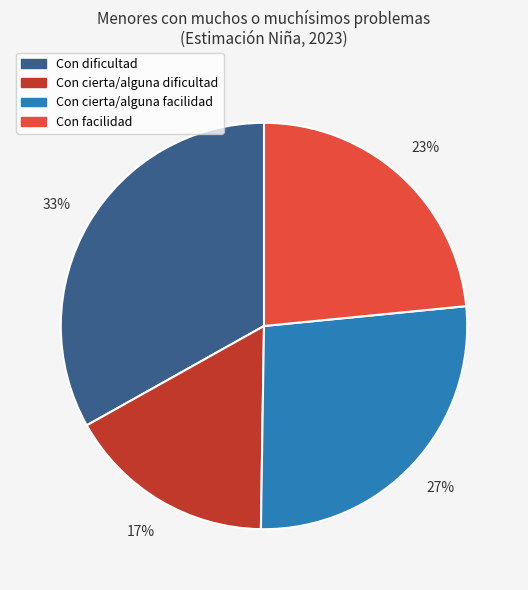

To the nearest percent, what is the difference between the Con dificultad and Con facilidad slice percentages?

10%